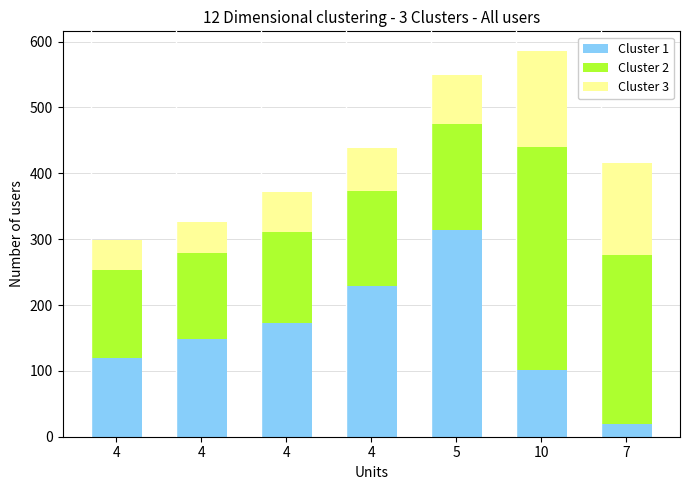

How many bars are there in total?

7